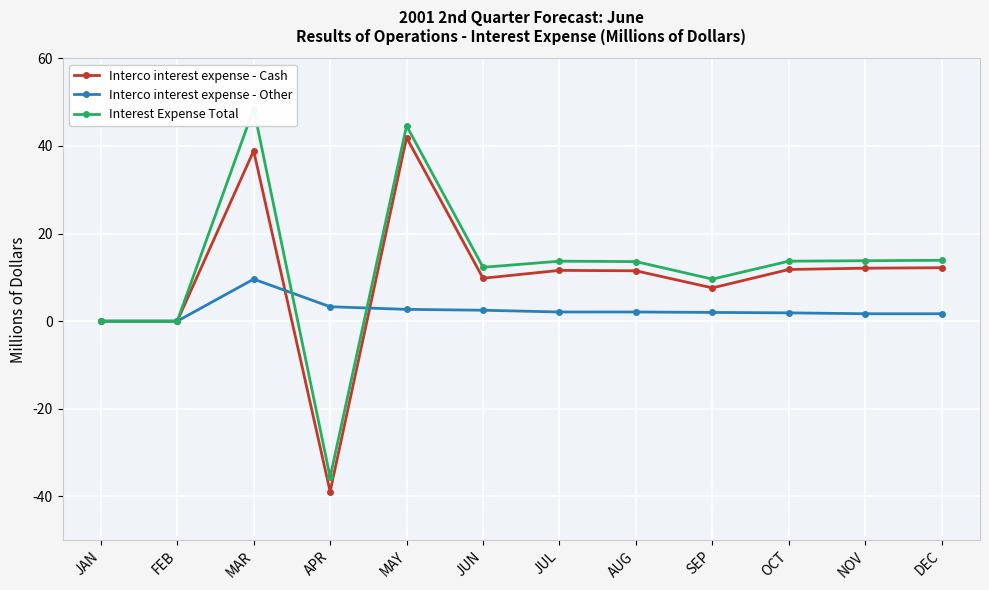

Where does the Interco interest expense - Cash series first go above 11?

MAR